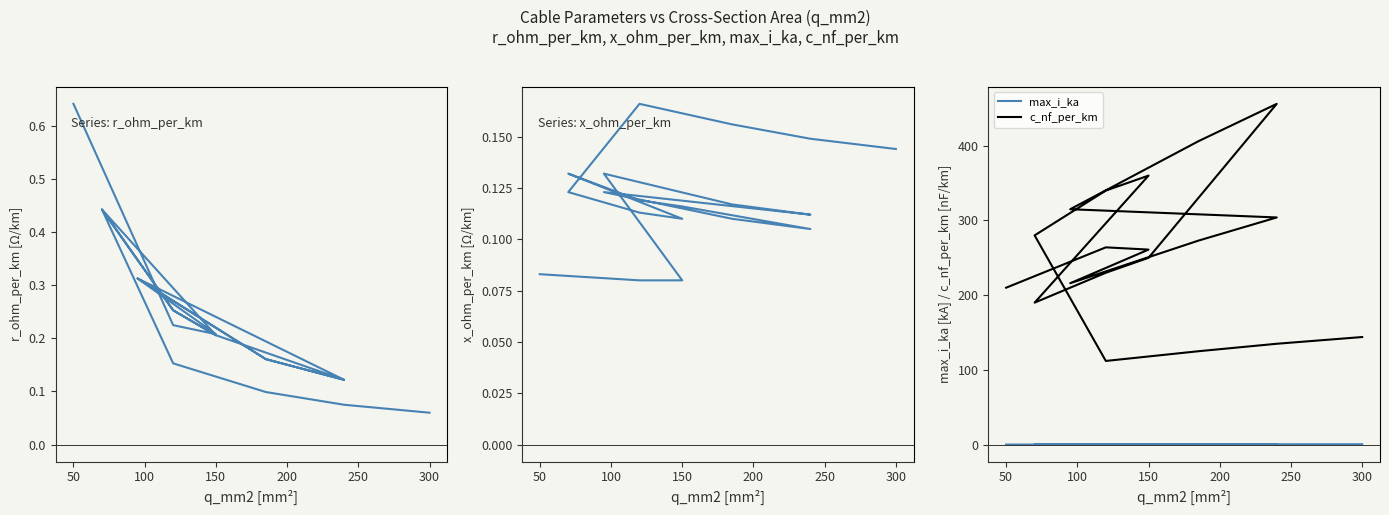

What is the average value of the x_ohm_per_km series?

0.1